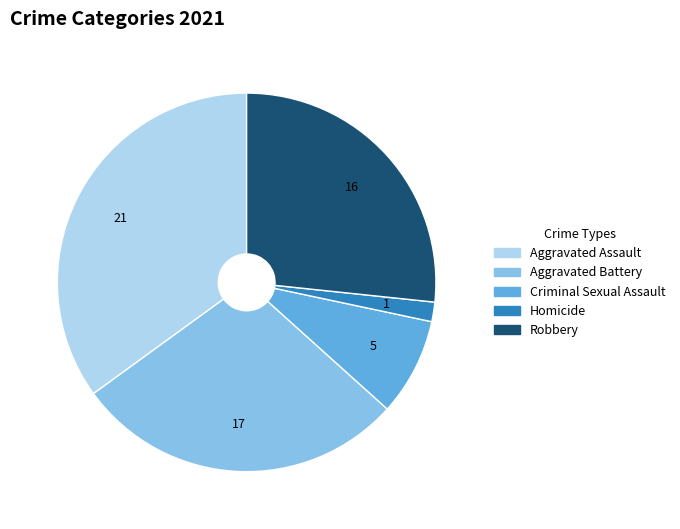

How many segments does this pie chart have?

5